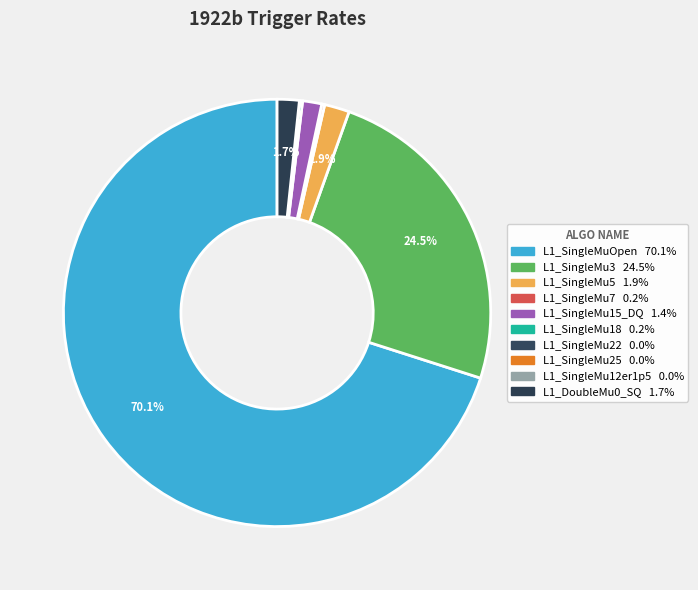

Does L1_SingleMuOpen represent more than half of the total?

Yes